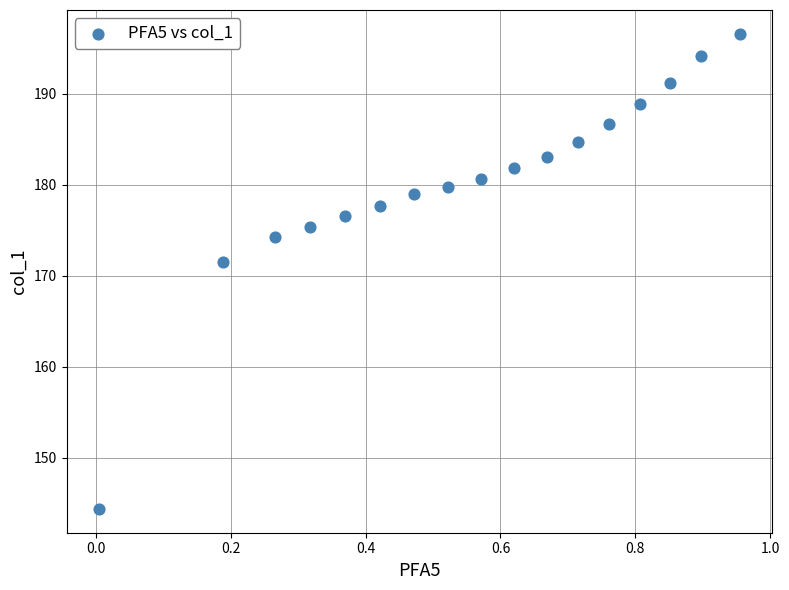

What is the range of X values (max minus min)?

1.0